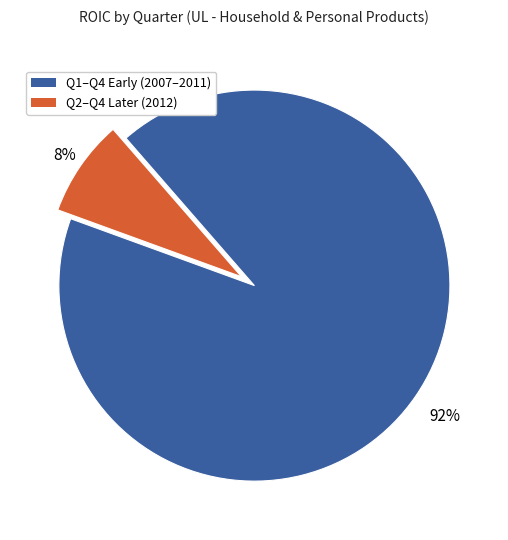

How many segments does this pie chart have?

2